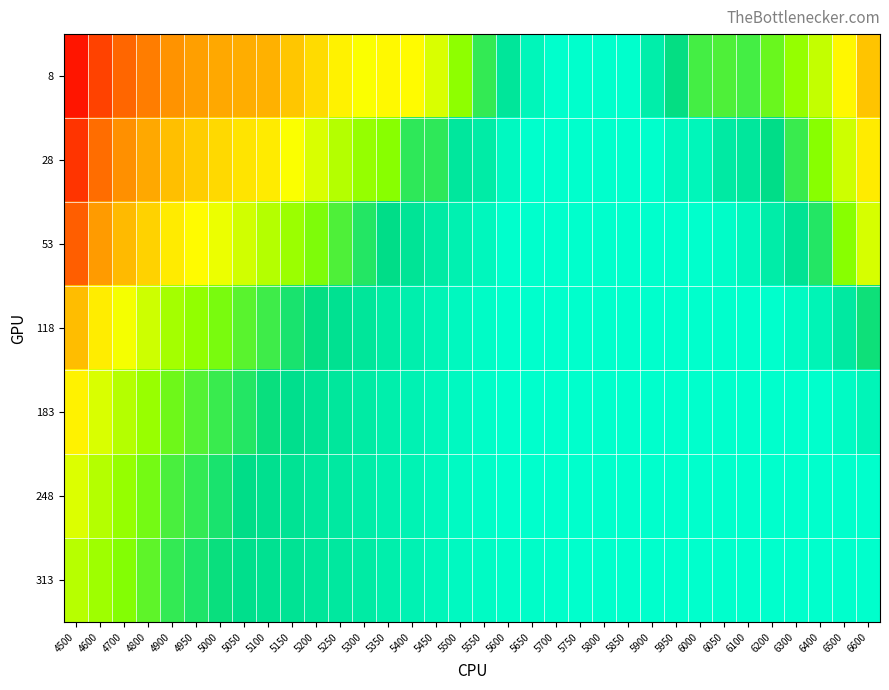

Reading left to right, extract all data points from this chart.

8: 4500=0.9	4600=0.8	4700=0.8	4800=0.7	4900=0.7	4950=0.6	5000=0.6	5050=0.6	5100=0.6	5150=0.6	5200=0.5	5250=0.5	5300=0.5	5350=0.5	5400=0.5	5450=0.4	5500=0.3	5550=0.3	5600=0.2	5650=0.1	5700=0.1	5750=0.1	5800=0.1	5850=0.1	5900=0.2	5950=0.2	6000=0.3	6050=0.3	6100=0.3	6200=0.3	6300=0.3	6400=0.4	6500=0.5	6600=0.6
28: 4500=0.9	4600=0.7	4700=0.7	4800=0.6	4900=0.6	4950=0.6	5000=0.5	5050=0.5	5100=0.5	5150=0.5	5200=0.4	5250=0.4	5300=0.3	5350=0.3	5400=0.3	5450=0.3	5500=0.2	5550=0.2	5600=0.1	5650=0.1	5700=0.1	5750=0.1	5800=0.1	5850=0.1	5900=0.1	5950=0.1	6000=0.1	6050=0.2	6100=0.2	6200=0.2	6300=0.3	6400=0.3	6500=0.4	6600=0.5
53: 4500=0.8	4600=0.7	4700=0.6	4800=0.5	4900=0.5	4950=0.5	5000=0.4	5050=0.4	5100=0.4	5150=0.3	5200=0.3	5250=0.3	5300=0.3	5350=0.2	5400=0.2	5450=0.2	5500=0.2	5550=0.1	5600=0.1	5650=0.1	5700=0.1	5750=0.1	5800=0.1	5850=0.1	5900=0.1	5950=0.1	6000=0.1	6050=0.1	6100=0.1	6200=0.2	6300=0.2	6400=0.3	6500=0.3	6600=0.4
118: 4500=0.6	4600=0.5	4700=0.4	4800=0.4	4900=0.4	4950=0.3	5000=0.3	5050=0.3	5100=0.3	5150=0.3	5200=0.2	5250=0.2	5300=0.2	5350=0.2	5400=0.2	5450=0.1	5500=0.1	5550=0.1	5600=0.1	5650=0.1	5700=0.1	5750=0.1	5800=0.1	5850=0.1	5900=0.1	5950=0.1	6000=0.1	6050=0.1	6100=0.1	6200=0.1	6300=0.1	6400=0.1	6500=0.2	6600=0.2
183: 4500=0.5	4600=0.4	4700=0.4	4800=0.3	4900=0.3	4950=0.3	5000=0.3	5050=0.3	5100=0.2	5150=0.2	5200=0.2	5250=0.2	5300=0.2	5350=0.2	5400=0.2	5450=0.1	5500=0.1	5550=0.1	5600=0.1	5650=0.1	5700=0.1	5750=0.1	5800=0.1	5850=0.1	5900=0.1	5950=0.1	6000=0.1	6050=0.1	6100=0.1	6200=0.1	6300=0.1	6400=0.1	6500=0.1	6600=0.1
248: 4500=0.4	4600=0.4	4700=0.3	4800=0.3	4900=0.3	4950=0.3	5000=0.3	5050=0.2	5100=0.2	5150=0.2	5200=0.2	5250=0.2	5300=0.2	5350=0.2	5400=0.1	5450=0.1	5500=0.1	5550=0.1	5600=0.1	5650=0.1	5700=0.1	5750=0.1	5800=0.1	5850=0.1	5900=0.1	5950=0.1	6000=0.1	6050=0.1	6100=0.1	6200=0.1	6300=0.1	6400=0.1	6500=0.1	6600=0.1
313: 4500=0.4	4600=0.4	4700=0.3	4800=0.3	4900=0.3	4950=0.3	5000=0.2	5050=0.2	5100=0.2	5150=0.2	5200=0.2	5250=0.2	5300=0.2	5350=0.2	5400=0.1	5450=0.1	5500=0.1	5550=0.1	5600=0.1	5650=0.1	5700=0.1	5750=0.1	5800=0.1	5850=0.1	5900=0.1	5950=0.1	6000=0.1	6050=0.1	6100=0.1	6200=0.1	6300=0.1	6400=0.1	6500=0.1	6600=0.1